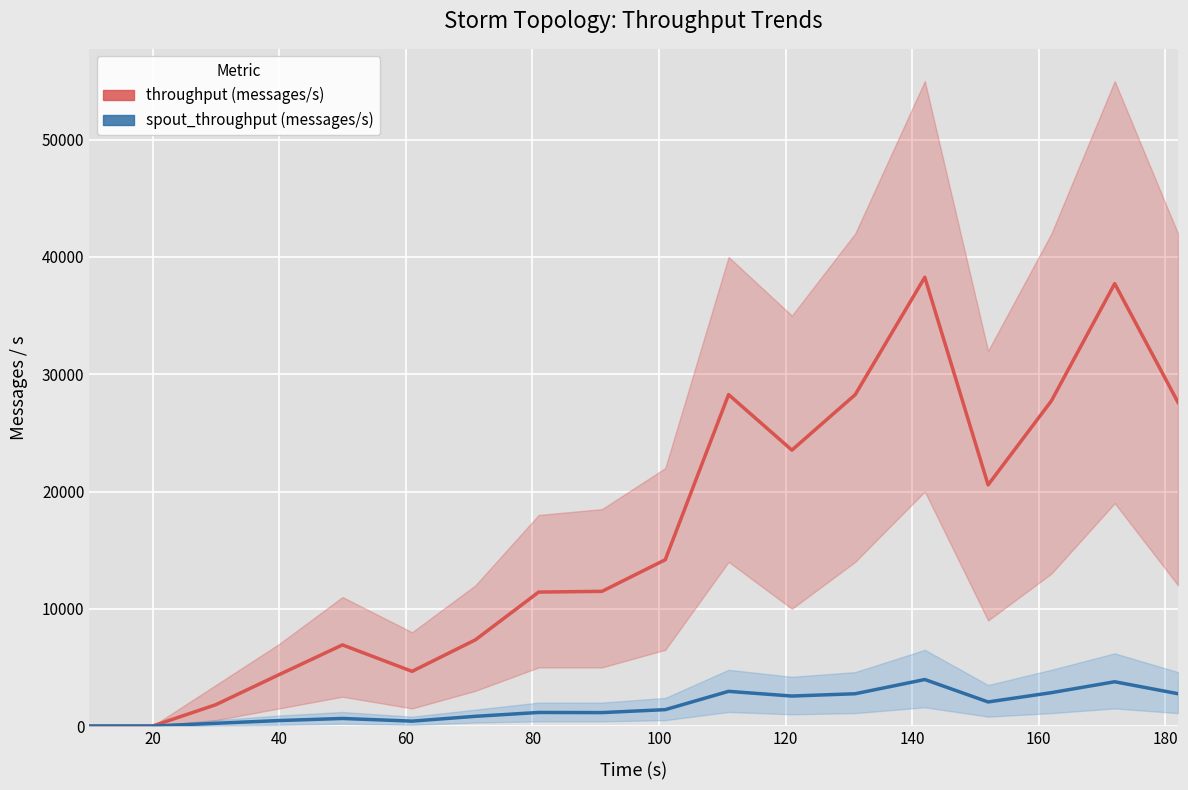

True or false: throughput (messages/s) and spout_throughput (messages/s) cross at least once.

False